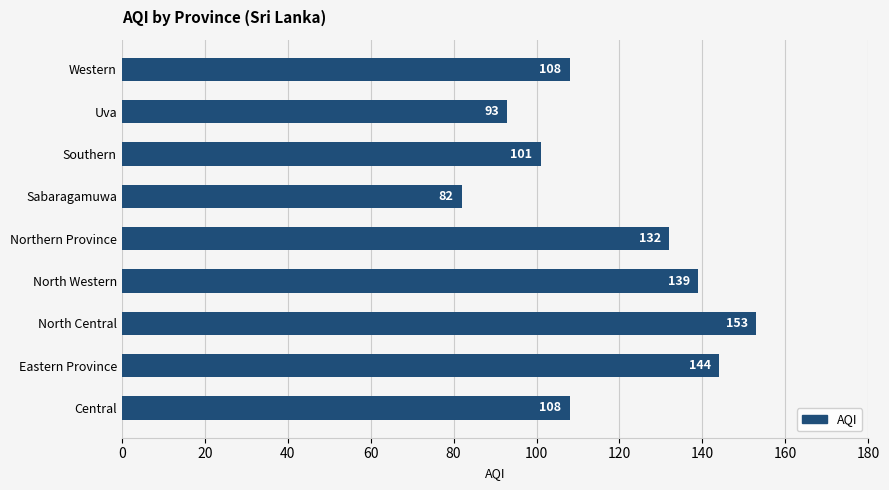

True or false: the data shows 153 at North Central.

True